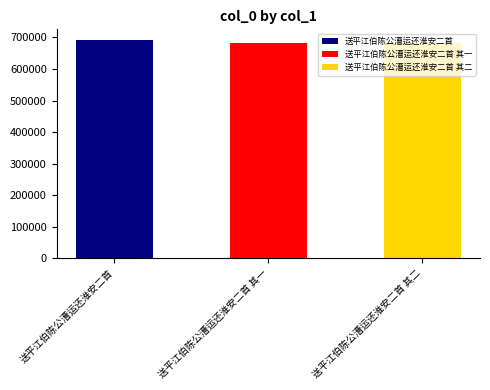

List the labels in order of value, largest first.

送平江伯陈公漕运还淮安二首, 送平江伯陈公漕运还淮安二首 其二, 送平江伯陈公漕运还淮安二首 其一